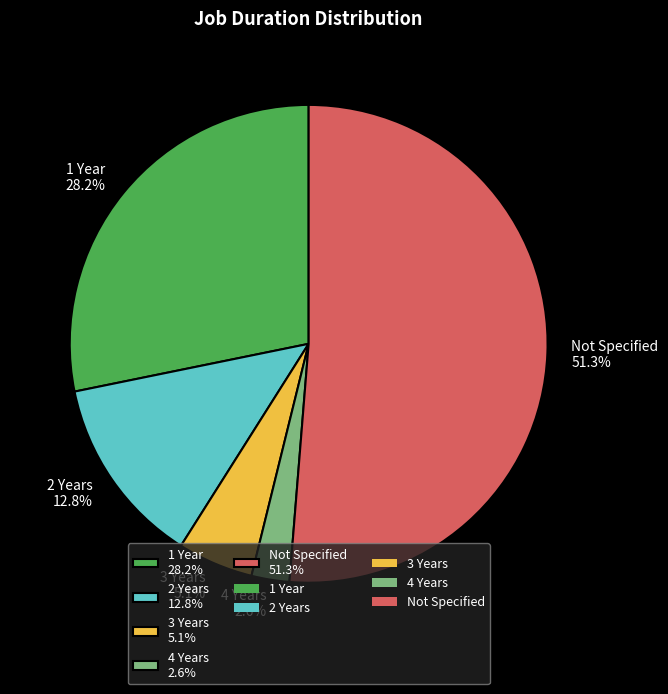

Which slice is the largest?

Not Specified 51.3%